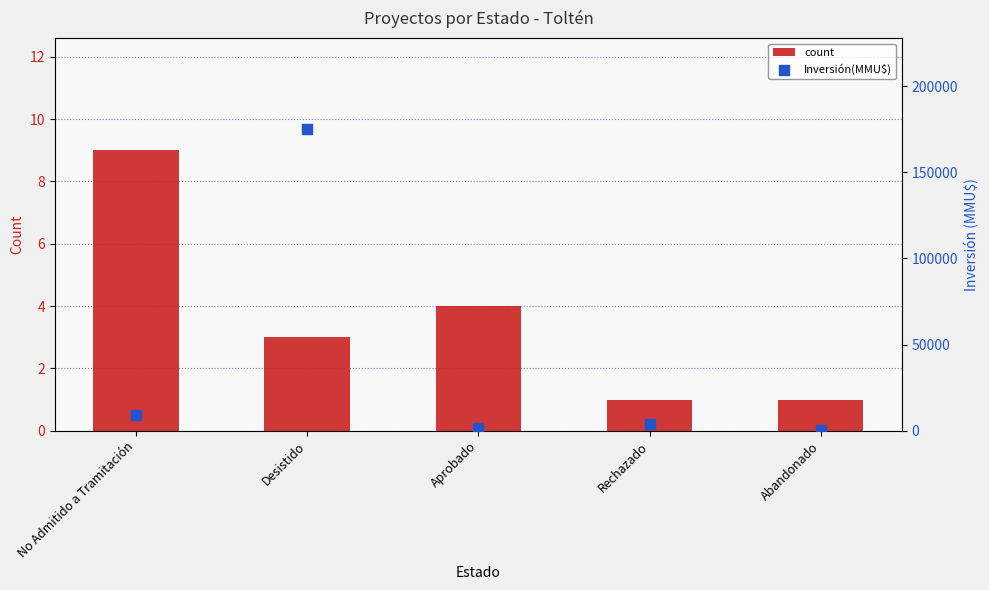

What are all the series names shown in the legend?

count, Inversión(MMU$)